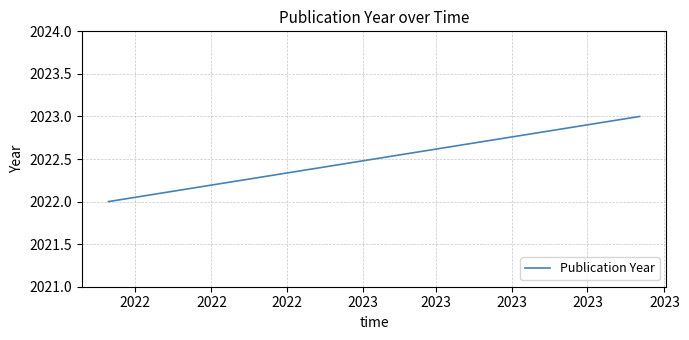

What is the change in value from 2022 to 2022?

+1